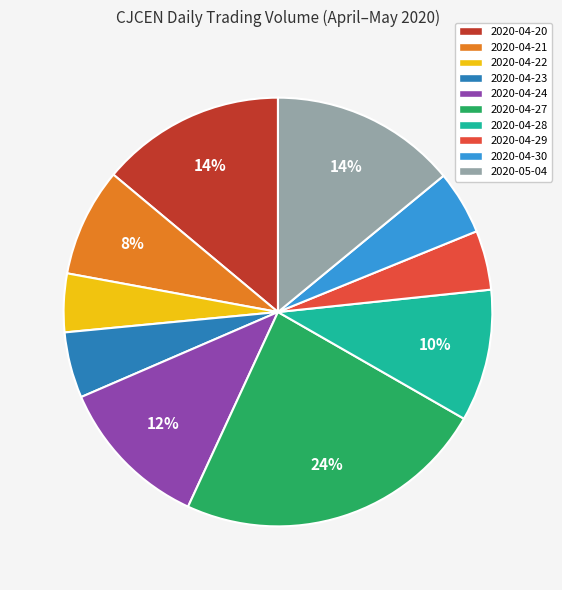

To the nearest percent, what is the average slice percentage?

10%